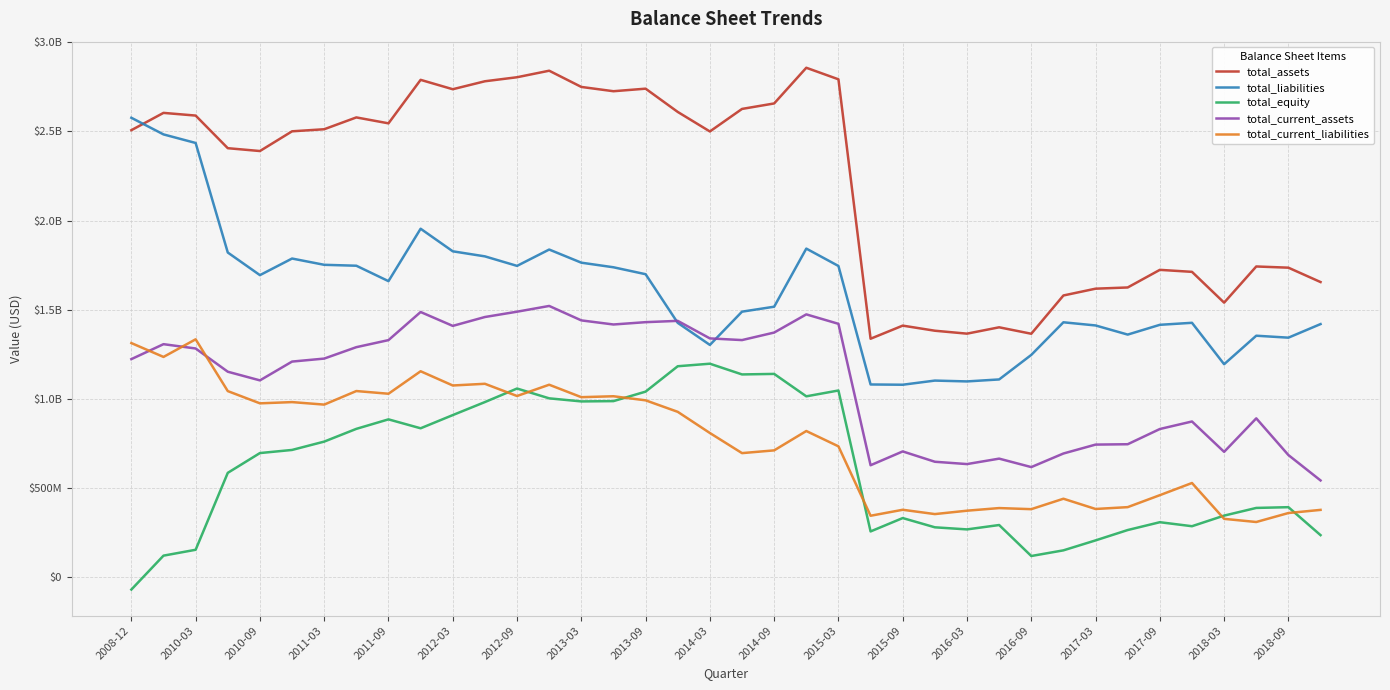

At how many categories does at least one series exceed 2455117128?

21